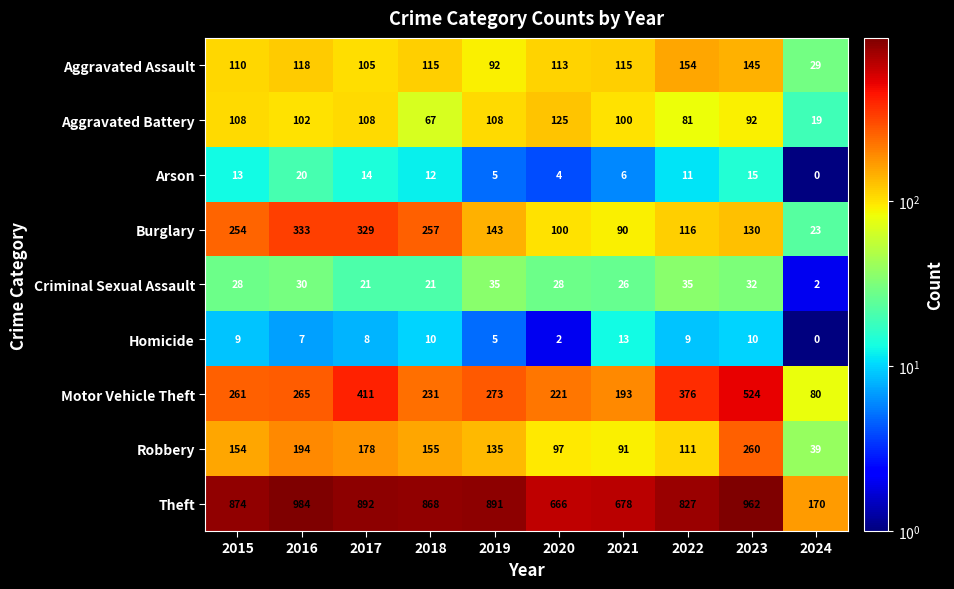

At which category is the sum across all series the highest?

2023